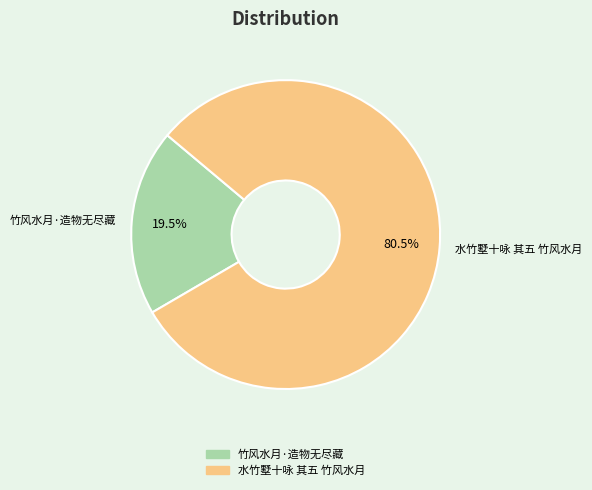

How many segments does this pie chart have?

2